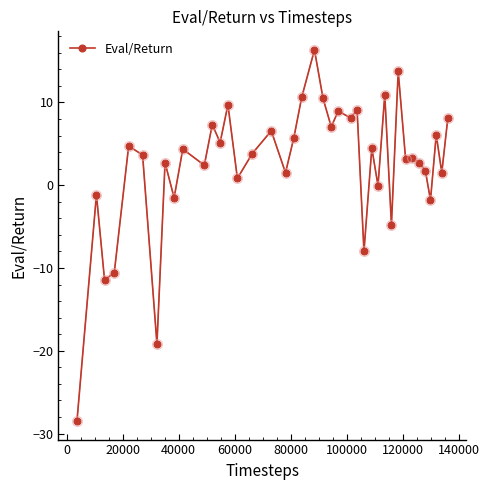

What is the smallest value displayed?

-28.5